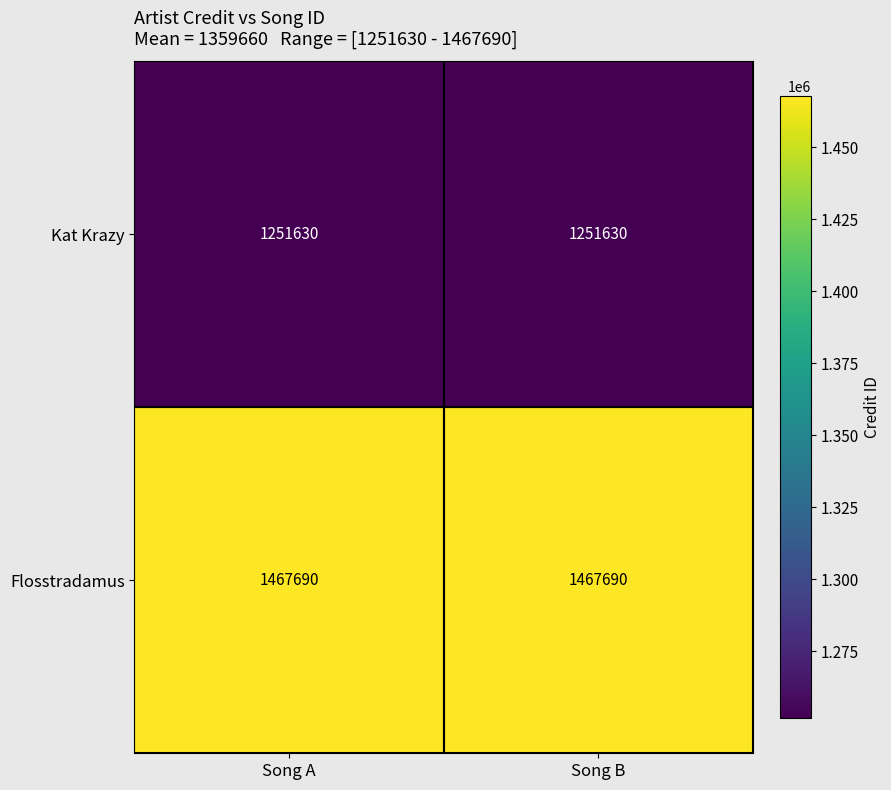

Read the Kat Krazy value at Song A.

1251630